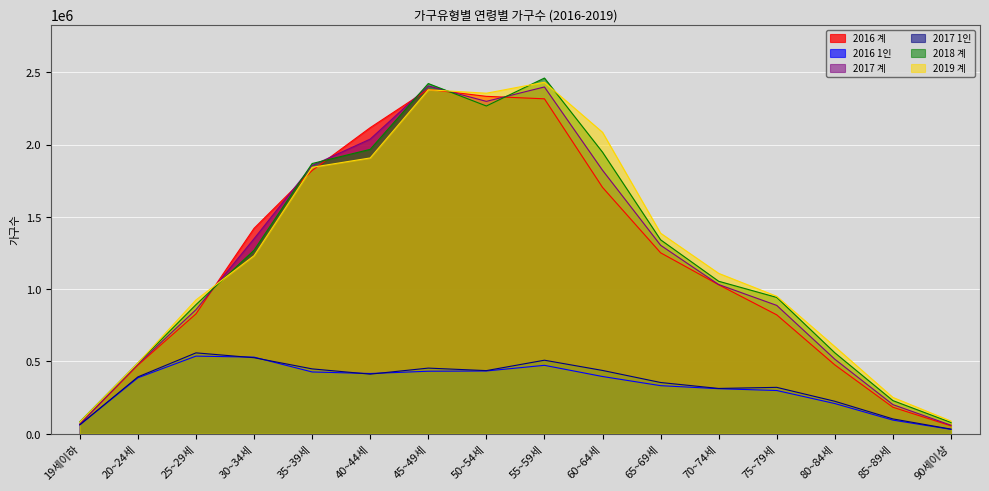

What position from the left is 25~29세?

3